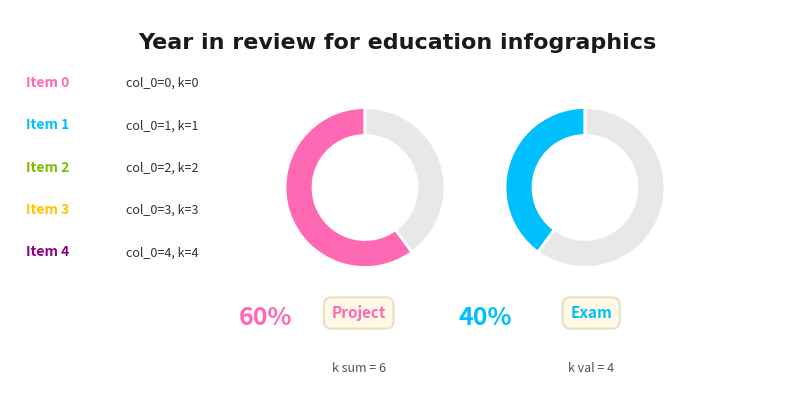

What is the ratio of the value at 1 to the value at 4?

0.2